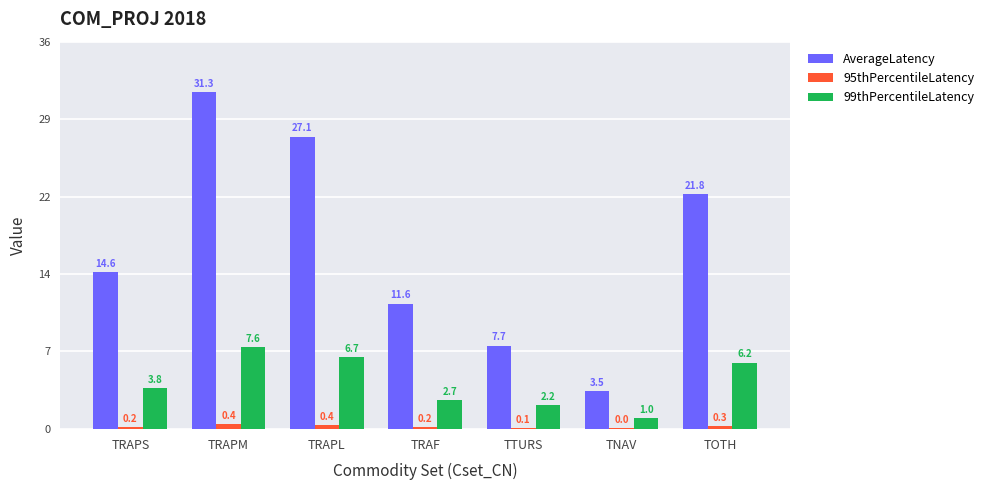

At TRAPM, list the series in order from largest to smallest.

AverageLatency, 99thPercentileLatency, 95thPercentileLatency